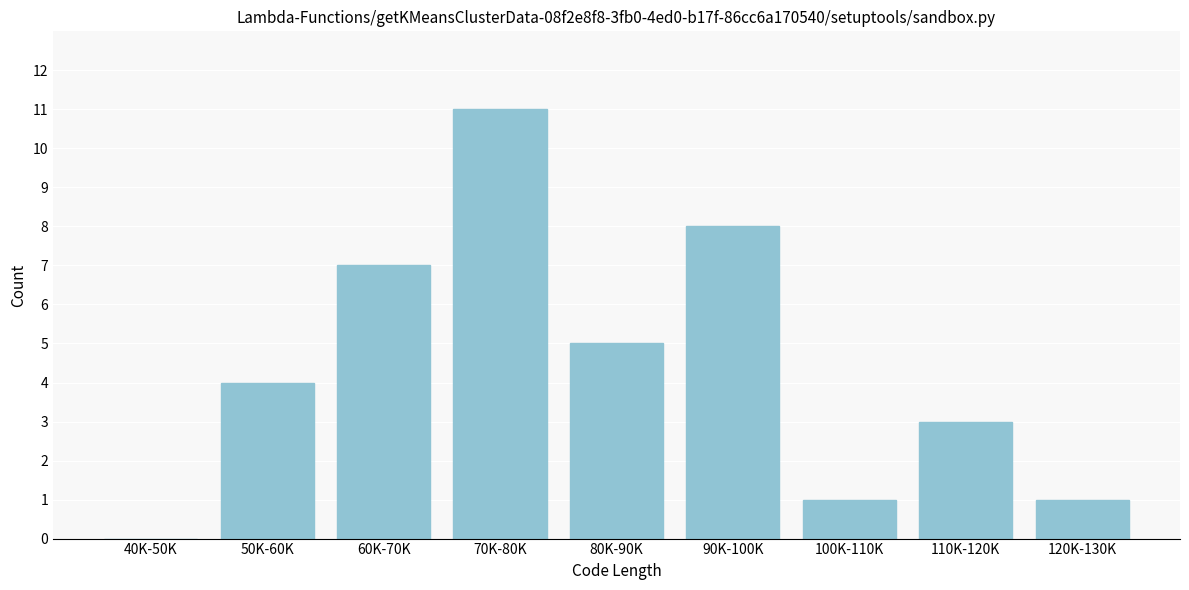

Reading right to left, extract all data points from this chart.

120K-130K=1	110K-120K=3	100K-110K=1	90K-100K=8	80K-90K=5	70K-80K=11	60K-70K=7	50K-60K=4	40K-50K=0